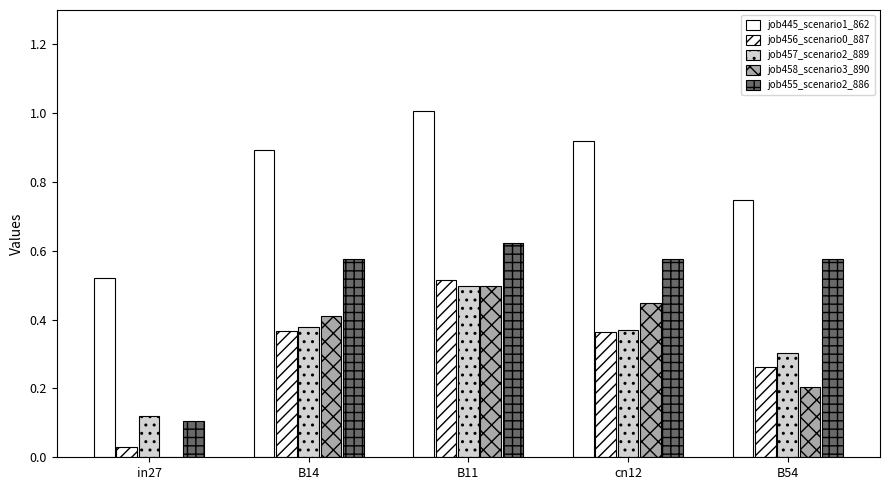

How many distinct data groups are displayed?

5